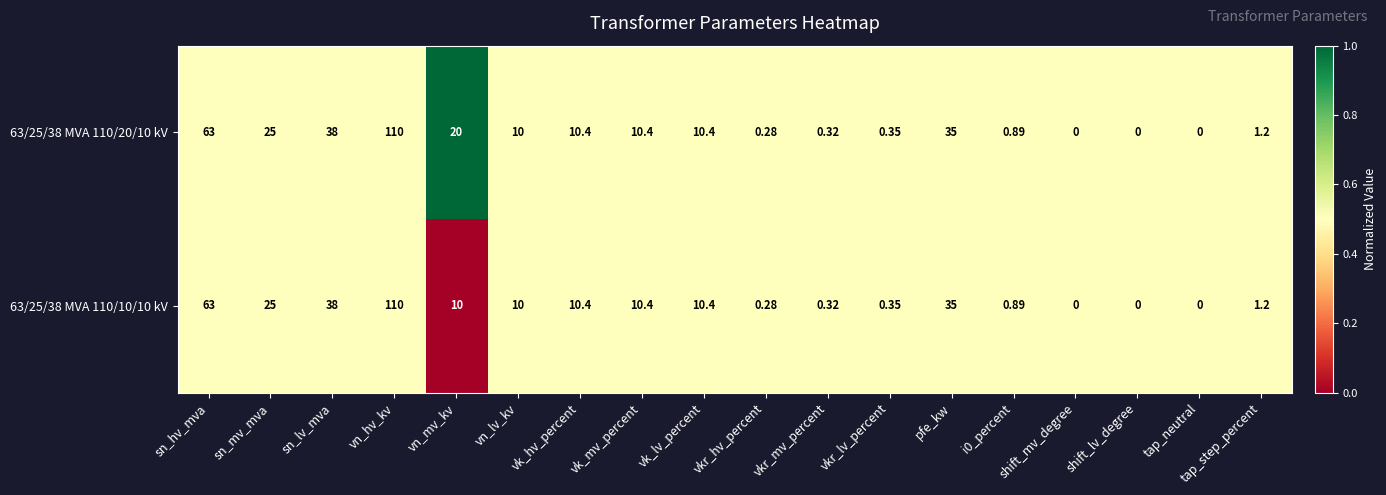

At which label is 63/25/38 MVA 110/10/10 kV closest to 55?

sn_hv_mva